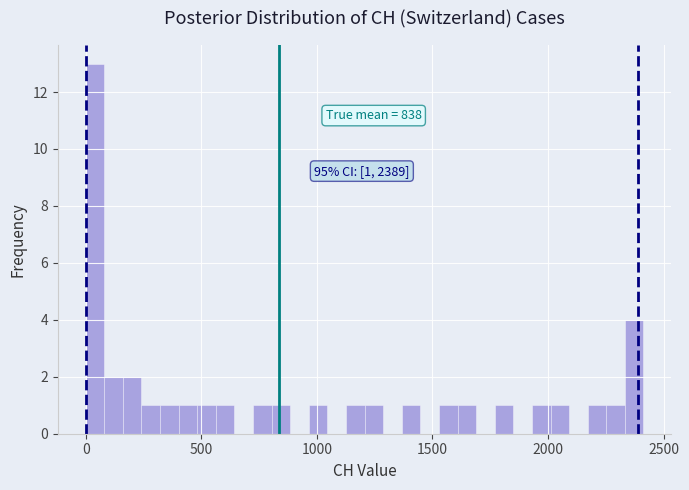

Around what value on the x-axis is the tallest bar? Give the approximate position of its centre, as read against the axis.

50